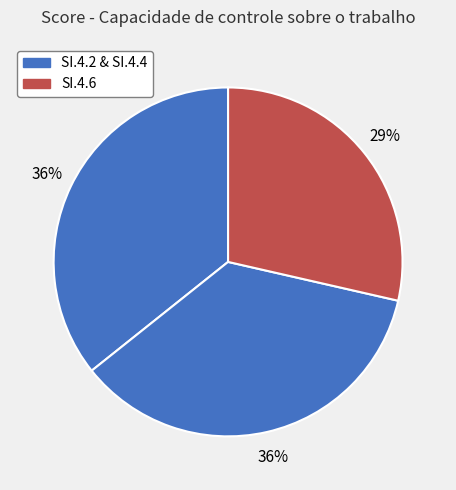

How many slices are in this pie chart?

3